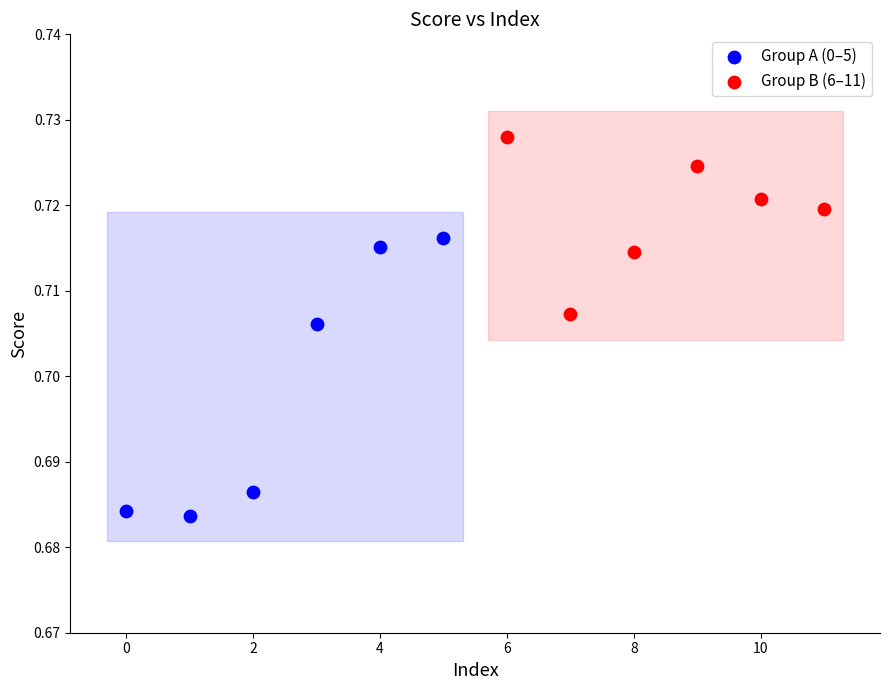

Which series contains the lowest Y value?

Group A (0–5)